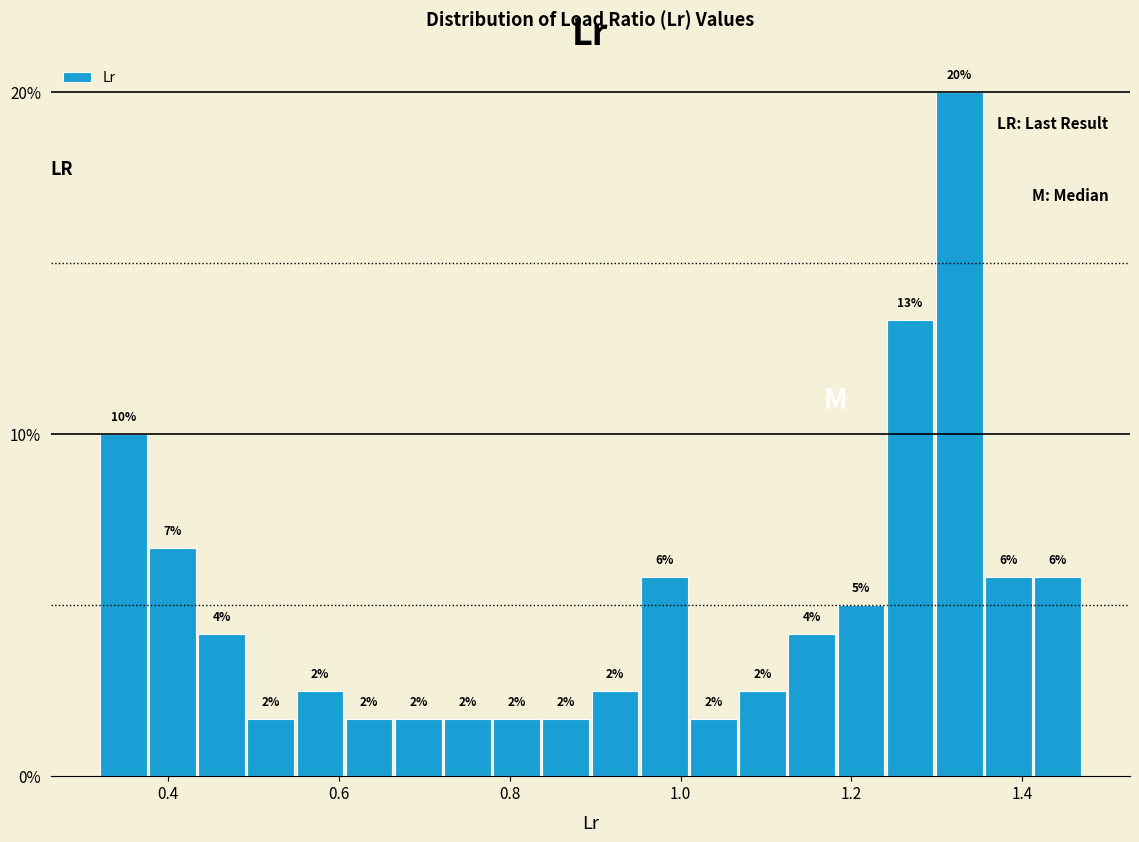

Around what value on the x-axis is the tallest bar? Give the approximate position of its centre, as read against the axis.

1.32